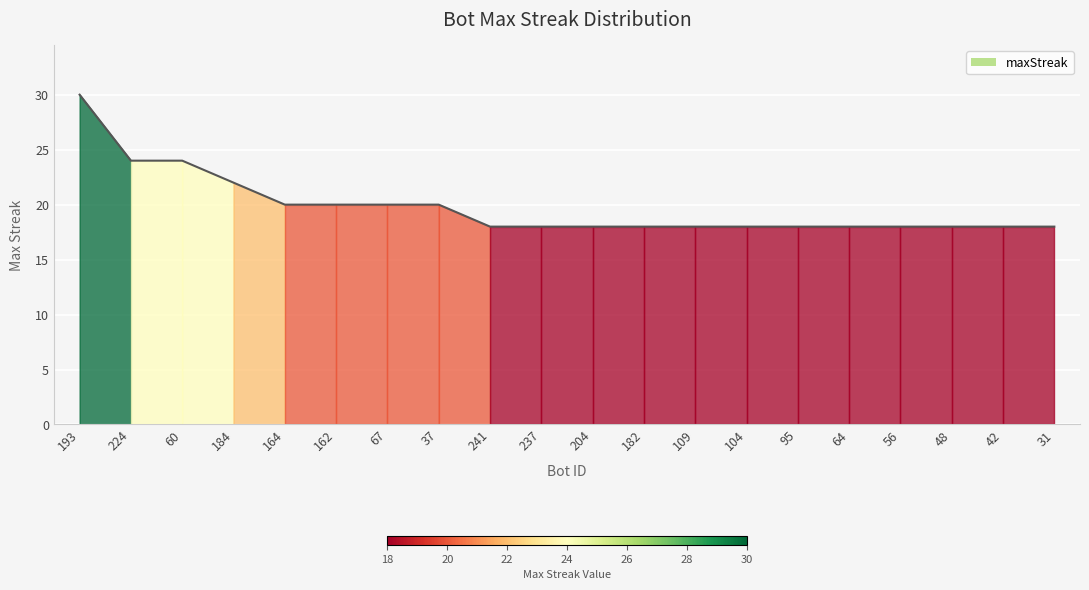

What is the minimum value shown in the chart?

18